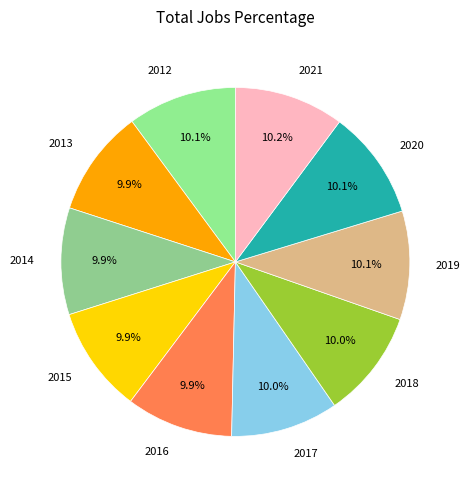

Is the sum of 2020 and 2015 greater than half?

No